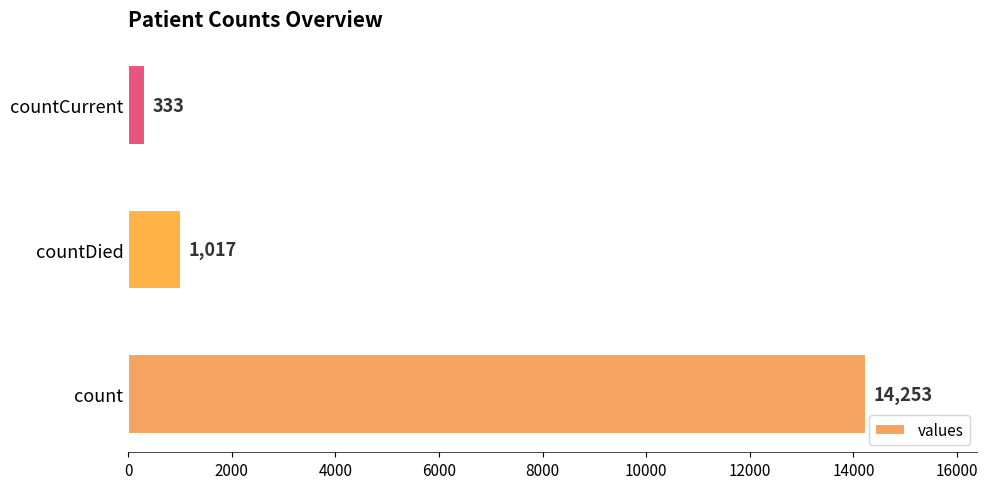

What is the average value?

5201